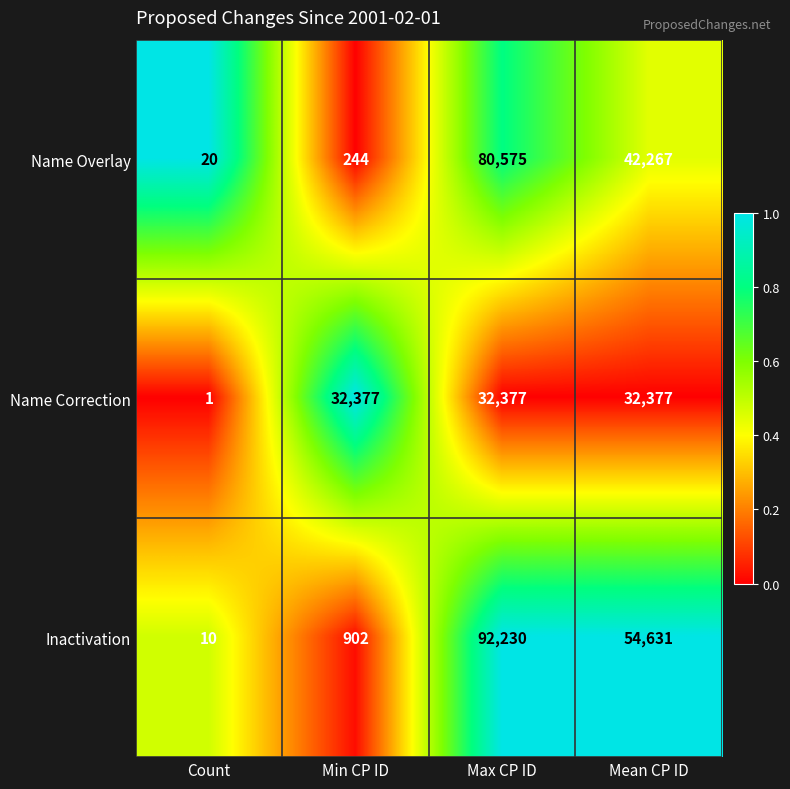

What is the sum of the Name Correction values at Mean CP ID and Max CP ID?

64754